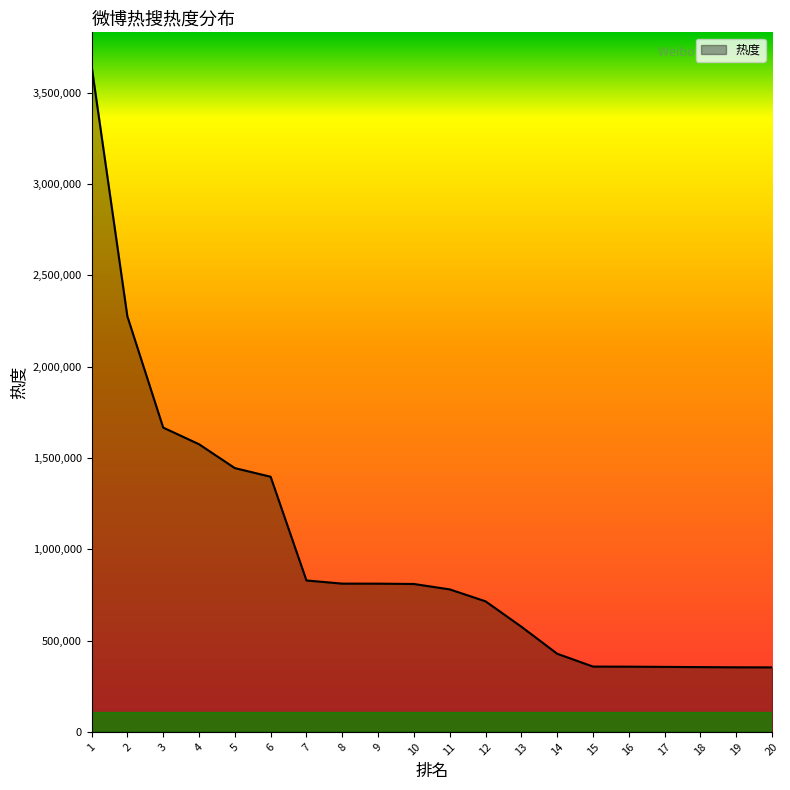

At which category does the chart reach its peak across all series?

1